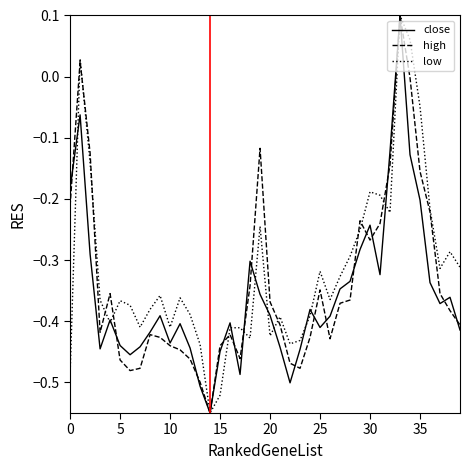

List the series in order of their peak value, lowest first.

close, high, low